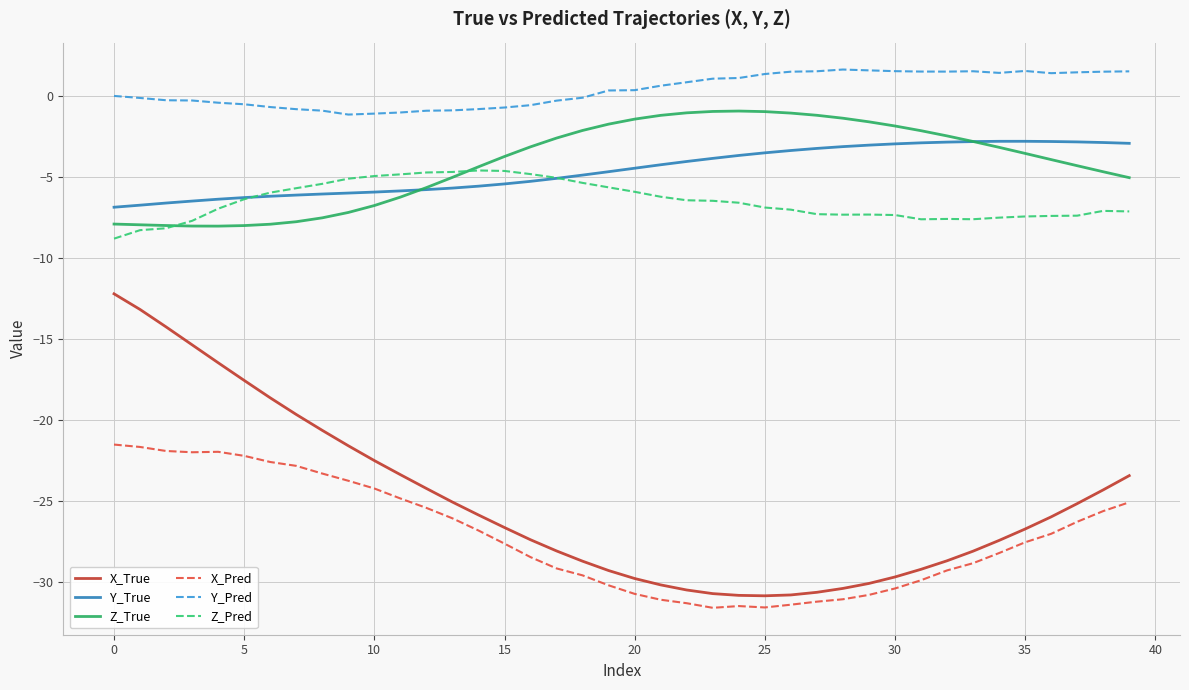

Rank the series by their maximum value, from lowest to highest.

X_Pred, X_True, Z_Pred, Y_True, Z_True, Y_Pred